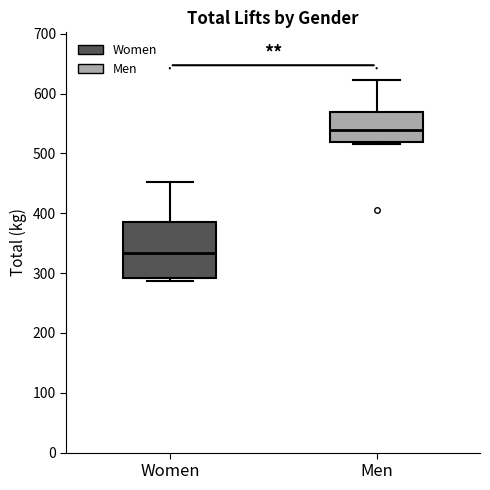

Where is the upper edge of the box for Women on the y-axis? The values are not printed on the chart, so give them approximately, as read against the axis.

390